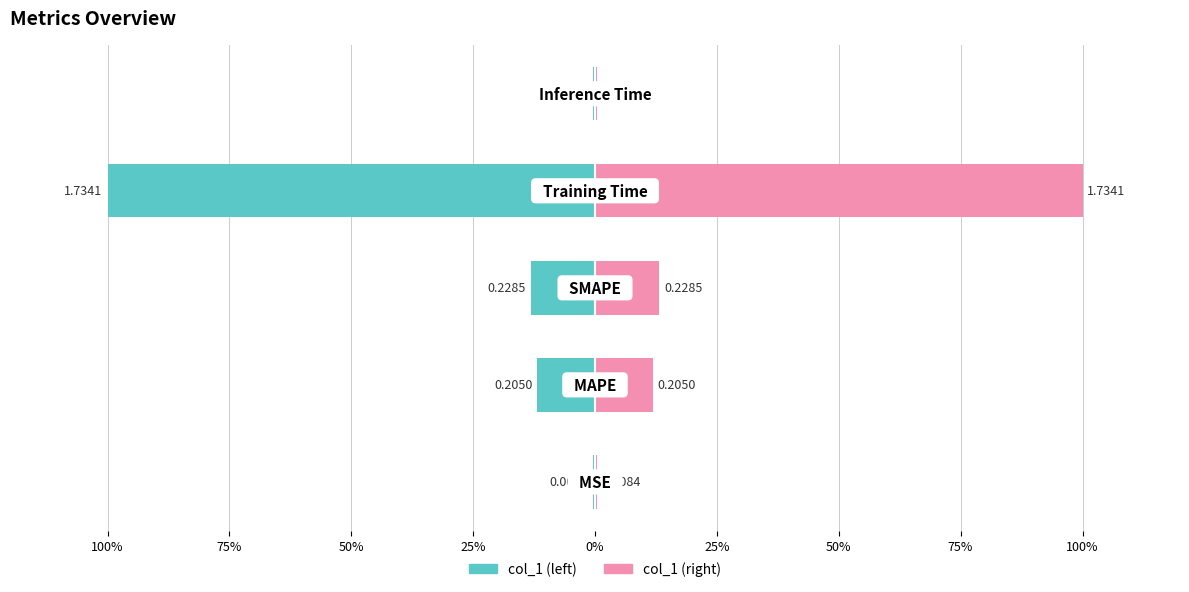

What is the minimum value for col_1 (normalized right)?

0.4